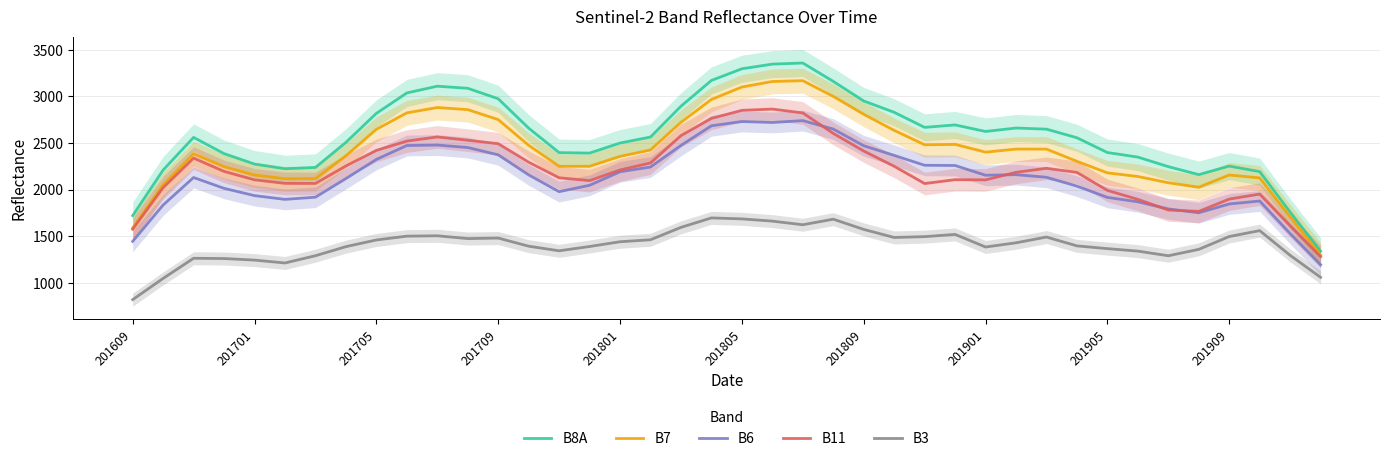

At how many categories does at least one series exceed 2504?

23